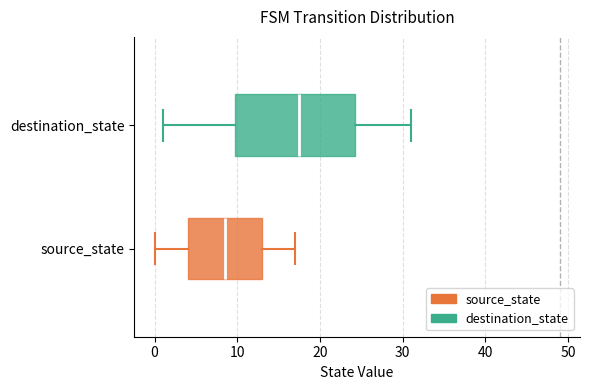

Reading bottom to top, transcribe this box plot: for each box, give where its median line is, the range the box spans, and where its two whiskers end, as read against the x-axis. The values are not printed on the chart, so give them approximately, as read against the axis.

source_state: median 9, box 4 to 13, whiskers 0 to 17
destination_state: median 18, box 10 to 24, whiskers 1 to 31